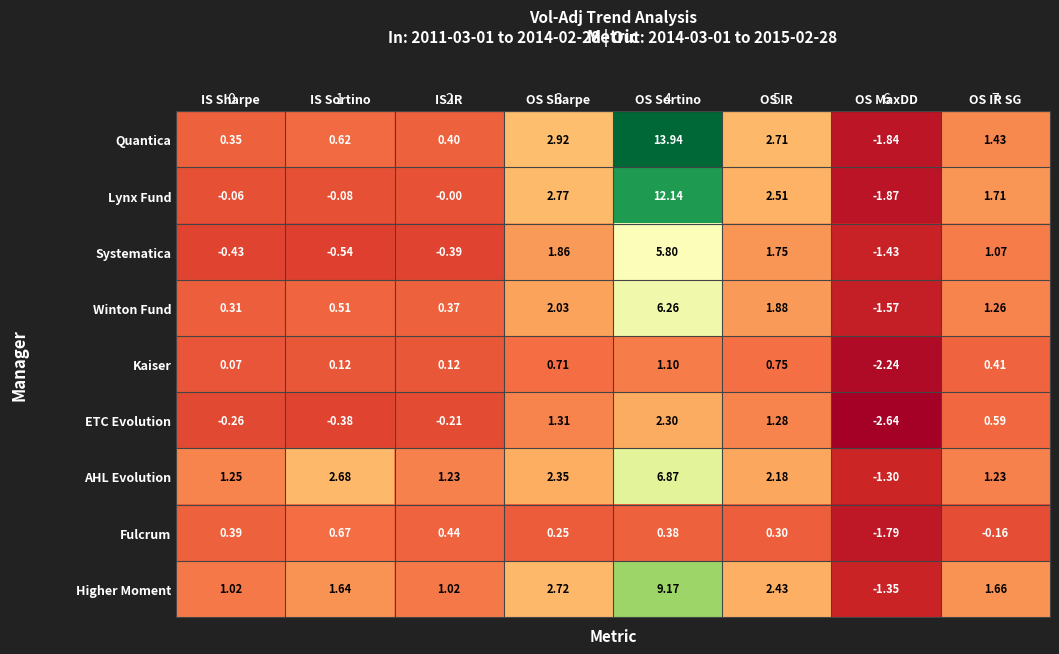

Rank the series by their maximum value, from lowest to highest.

Fulcrum, Kaiser, ETC Evolution, Systematica, Winton Fund, AHL Evolution, Higher Moment, Lynx Fund, Quantica